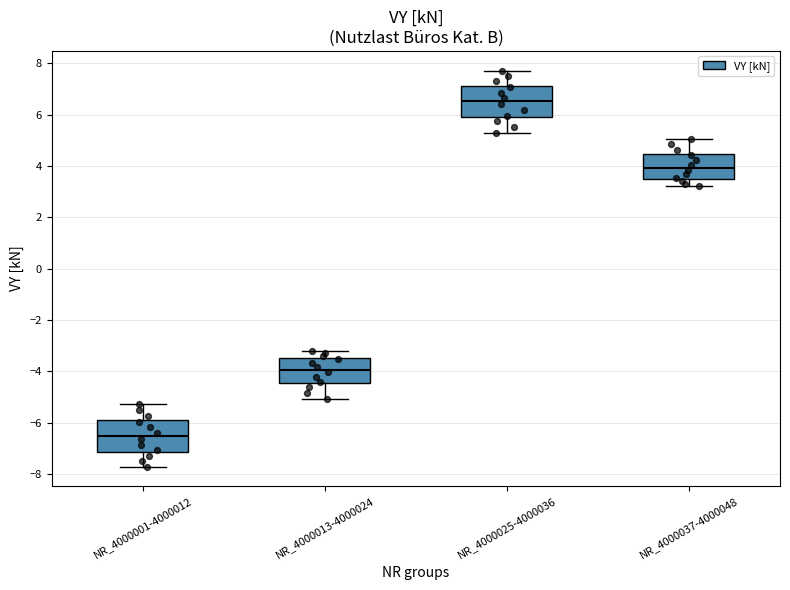

Reading left to right, transcribe this box plot: for each box, give where its median line is, the range the box spans, and where its two whiskers end, as read against the y-axis. The values are not printed on the chart, so give them approximately, as read against the axis.

NR_4000001-4000012: median -6.6, box -7.2 to -6.0, whiskers -7.8 to -5.2
NR_4000013-4000024: median -4.0, box -4.4 to -3.4, whiskers -5.0 to -3.2
NR_4000025-4000036: median 6.6, box 6.0 to 7.2, whiskers 5.2 to 7.8
NR_4000037-4000048: median 4.0, box 3.4 to 4.4, whiskers 3.2 to 5.0